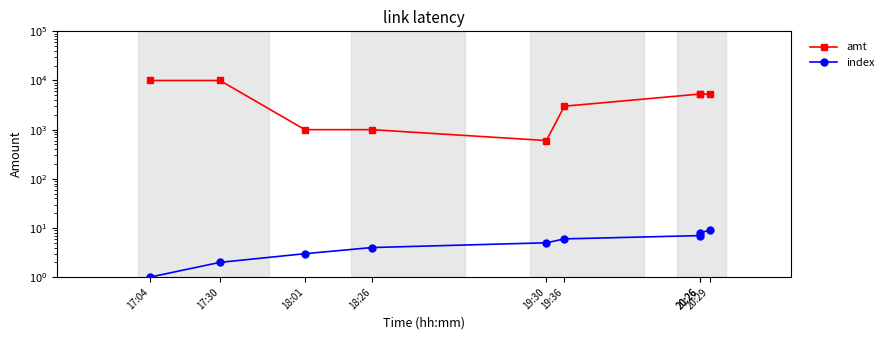

Which series has the widest spread of values?

amt